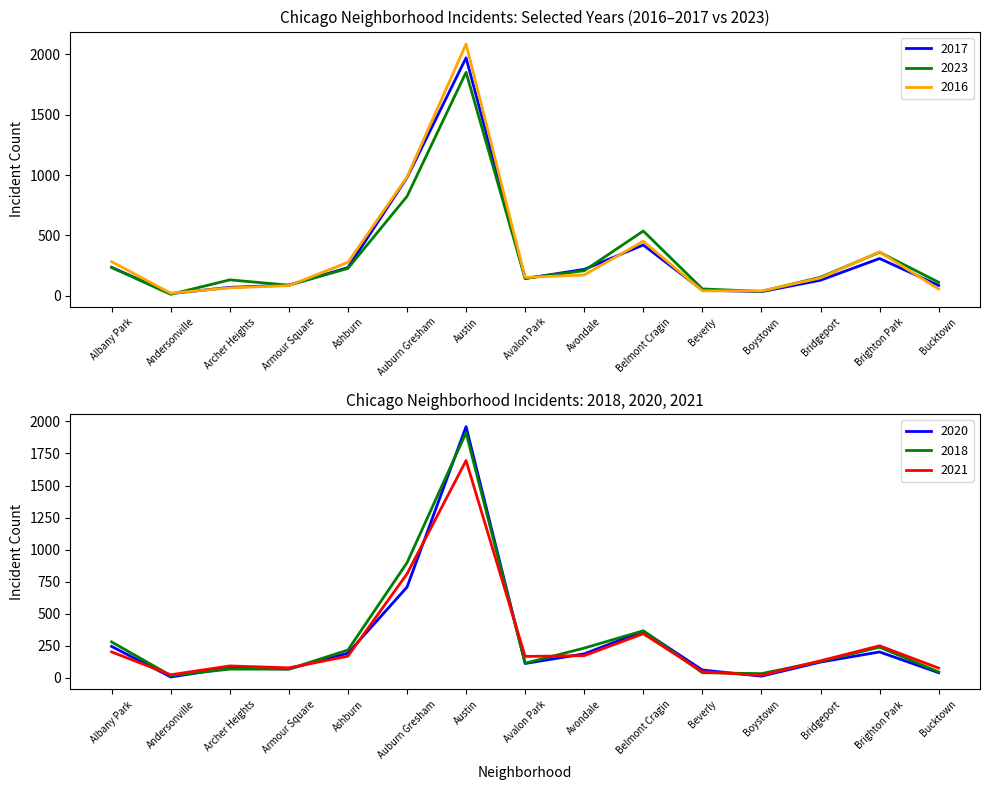

Where does the 2016 series first go above 151?

Albany Park